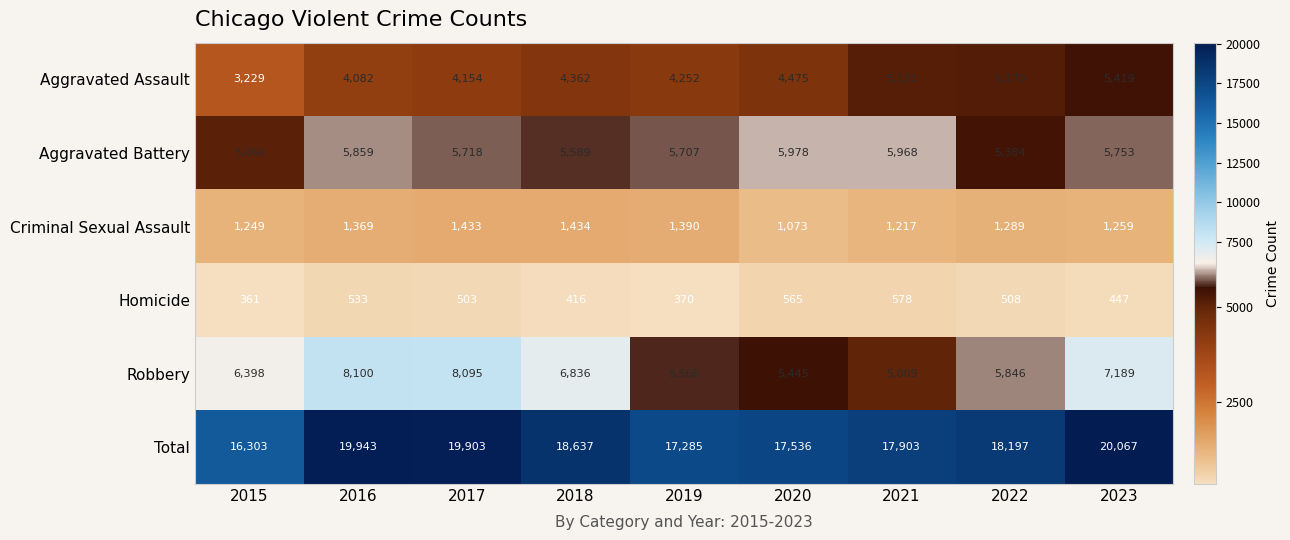

How many data points does each series have?

9